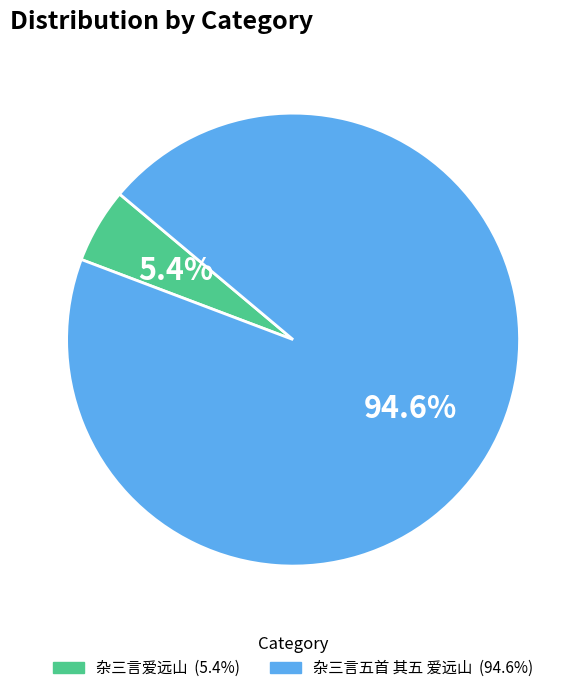

Is there a majority slice in this chart?

Yes